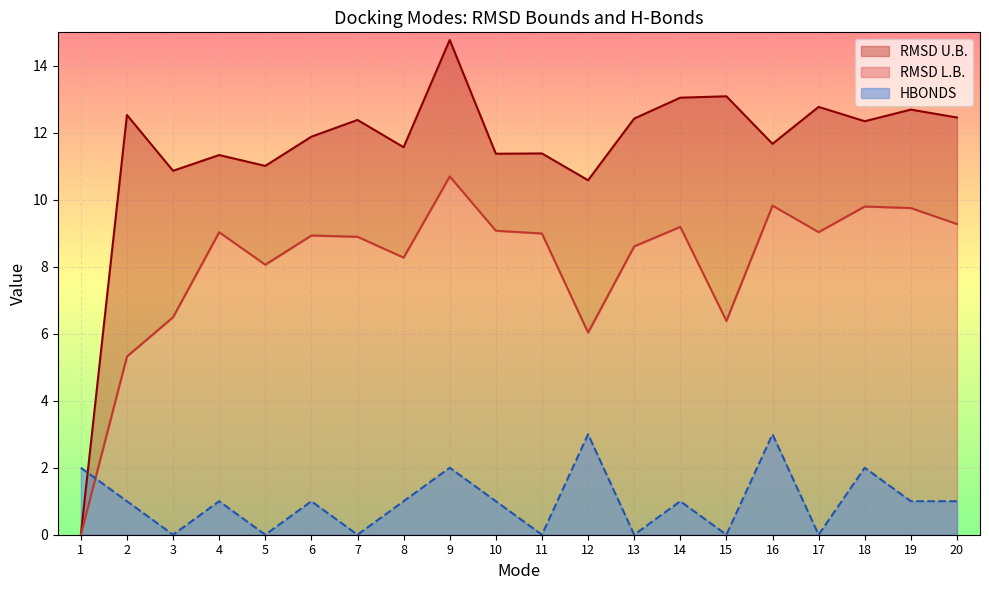

Where is the first local minimum for RMSD L.B.?

5